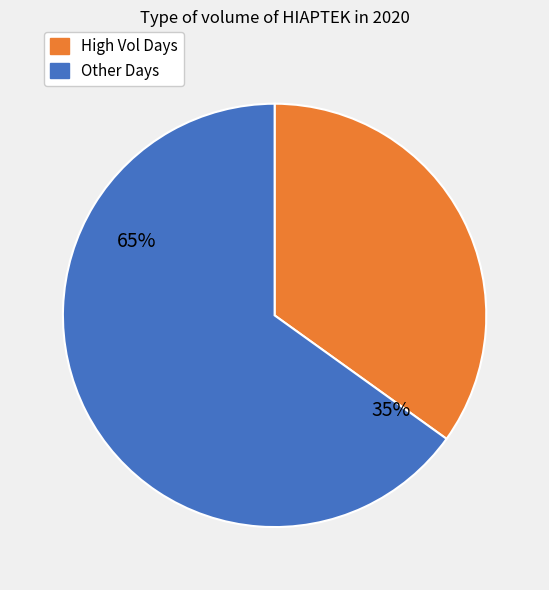

The 2020-03-19 slice represents 26% of the pie. True or false?

False